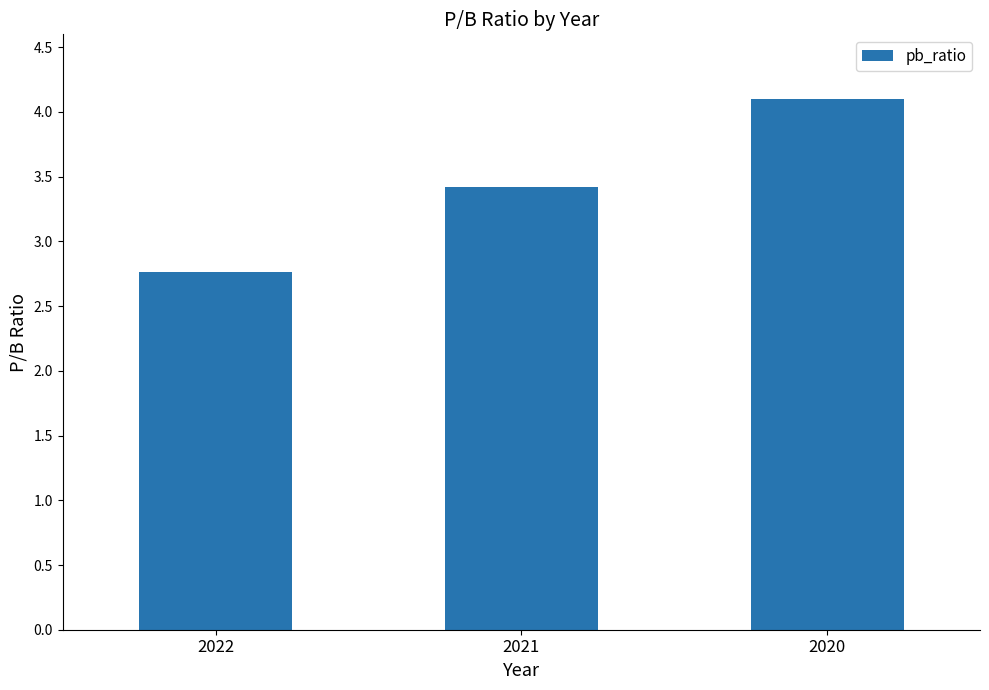

What is the average value?

3.4